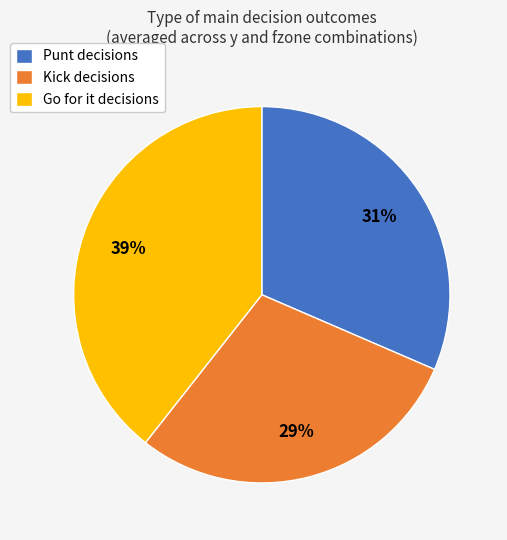

To the nearest percent, what portion does Go for it decisions represent?

39%